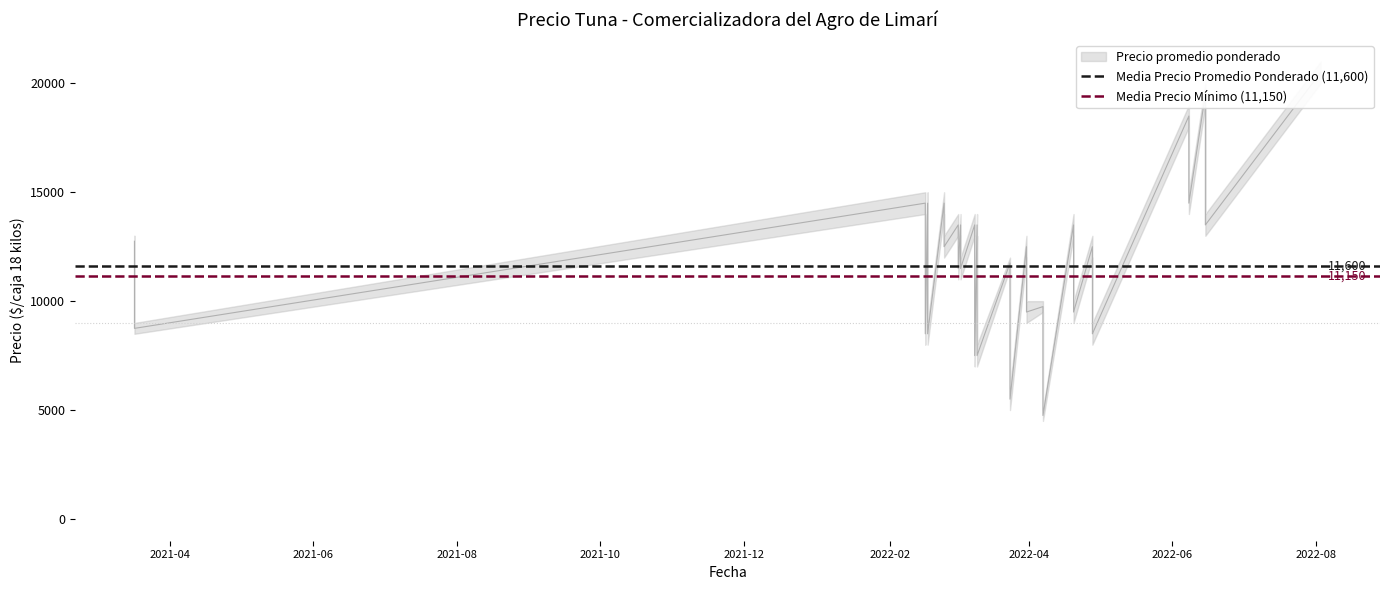

What is the sum of the Media Precio Promedio Ponderado (11,600) values at 2021-06 and 2021-04?

23200